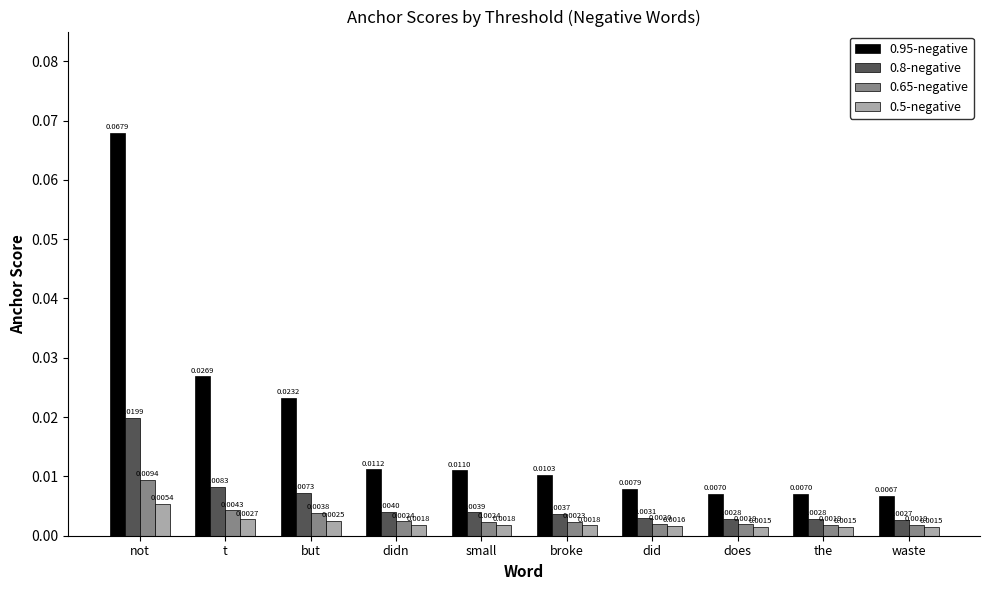

How many bars are there in each group?

4